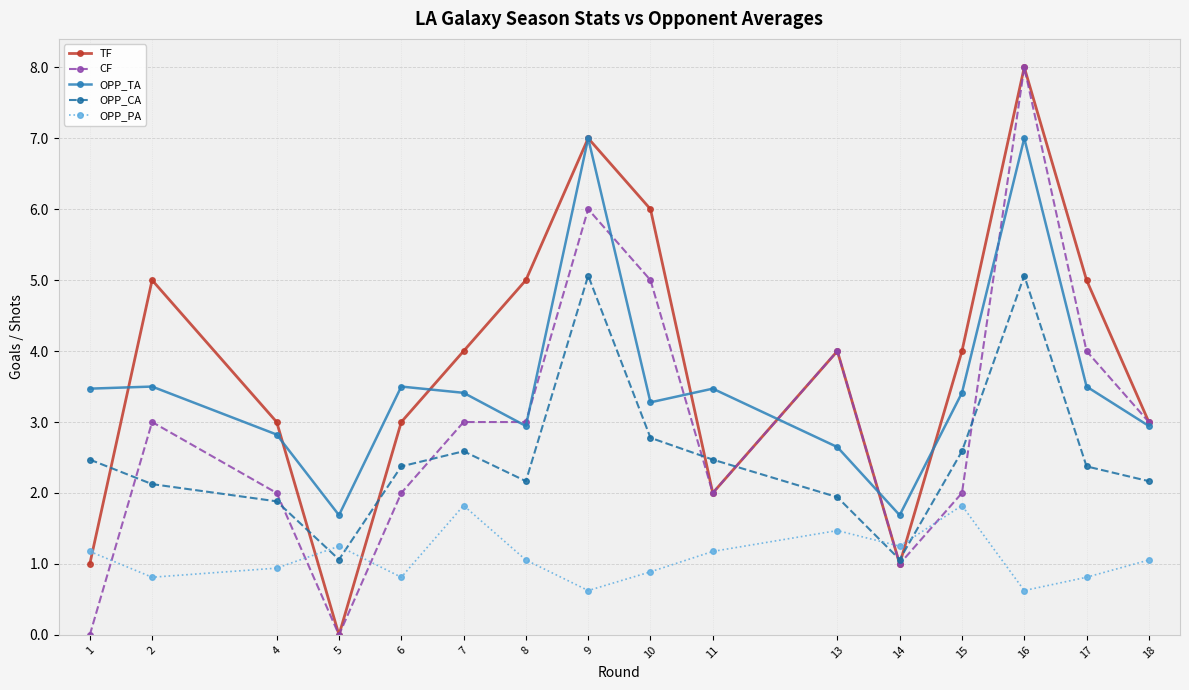

What is the difference between the highest and lowest values at 8?

3.9